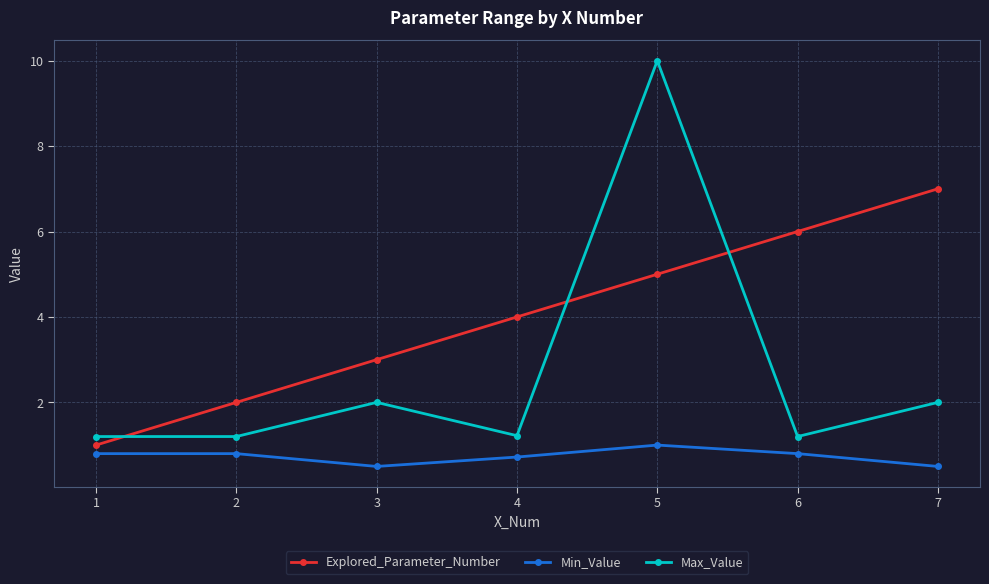

True or false: Explored_Parameter_Number and Max_Value intersect in this chart.

True